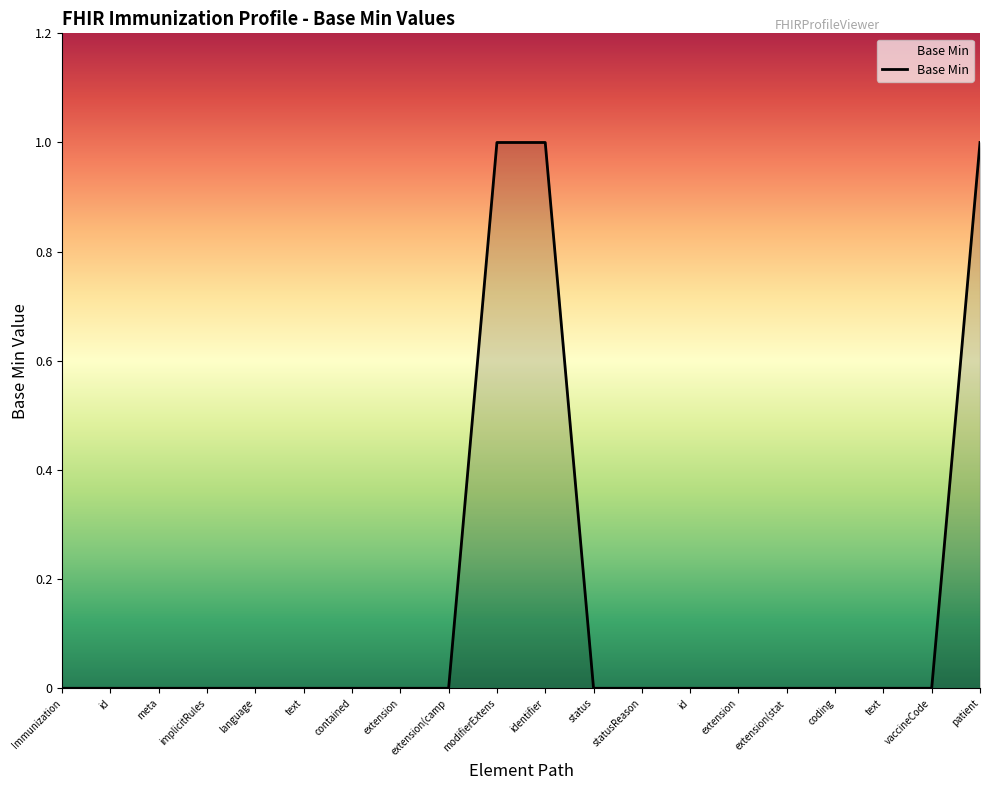

What is the difference between the second highest and second lowest values?

1